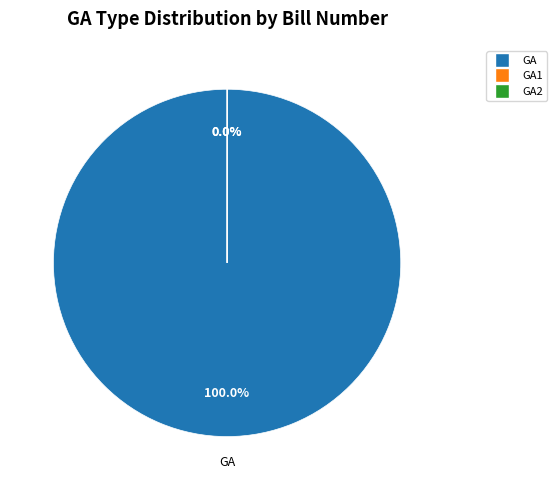

To the nearest percent, what percentage of the pie is GA?

100%